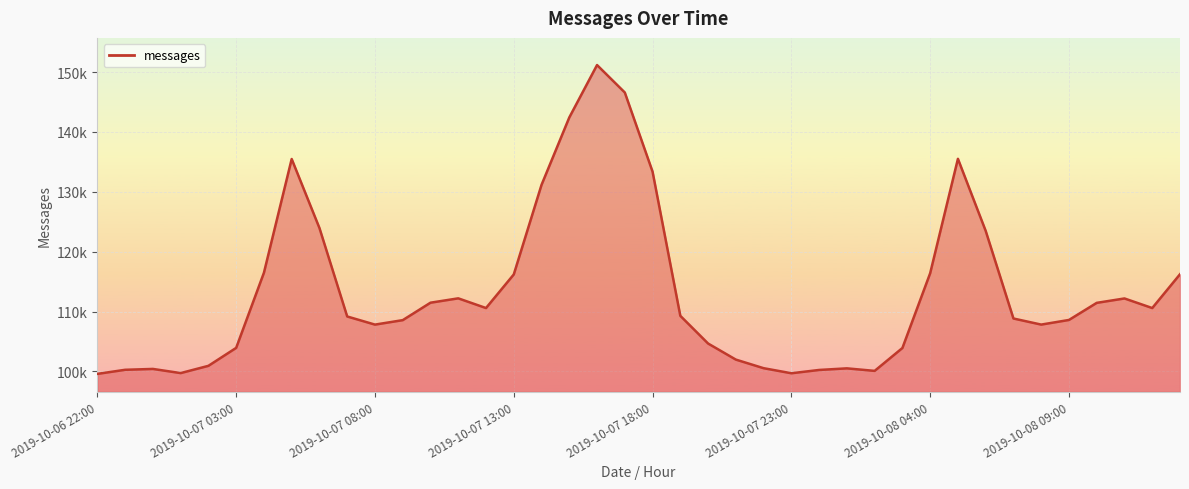

Where is the first local minimum?

2019-10-07 01:00